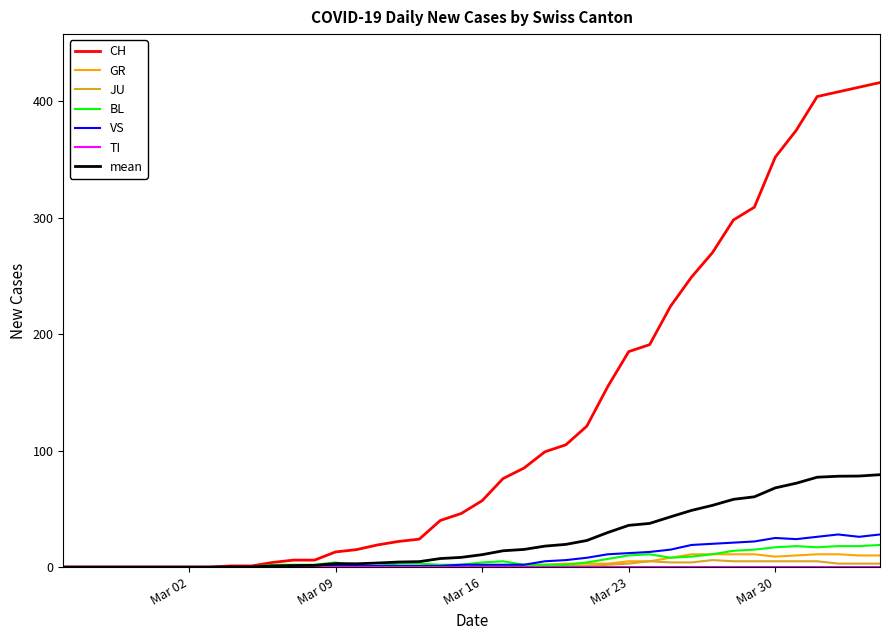

What is the maximum value shown in the chart?

416.0